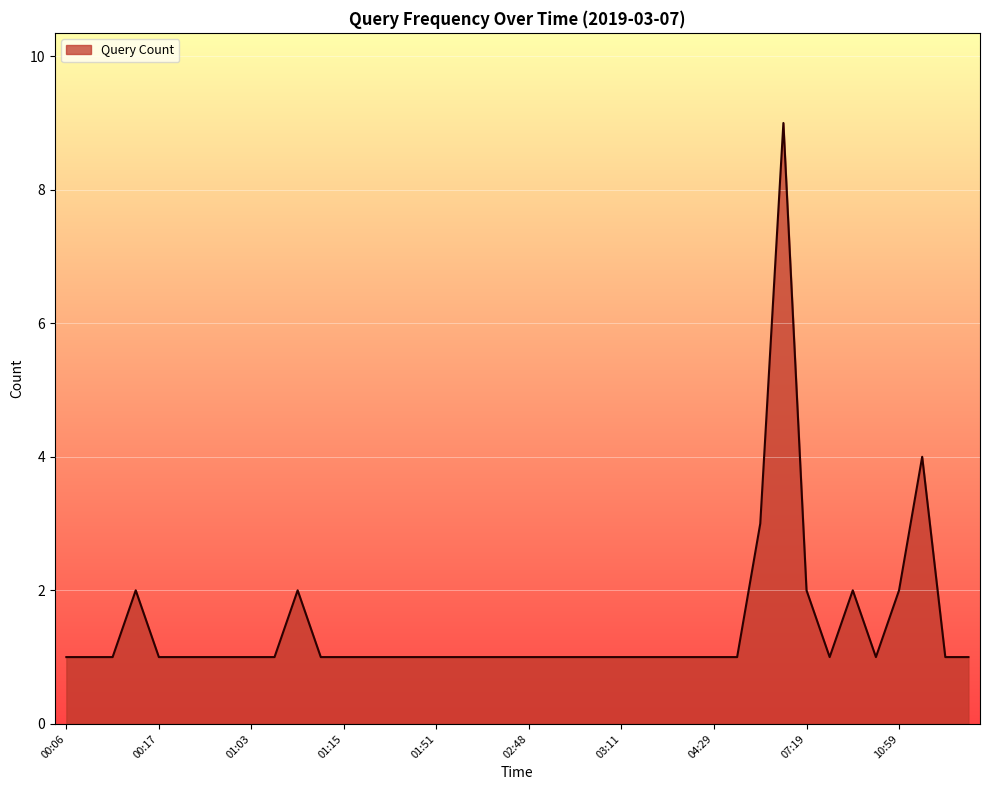

What is the maximum value shown in the chart?

9